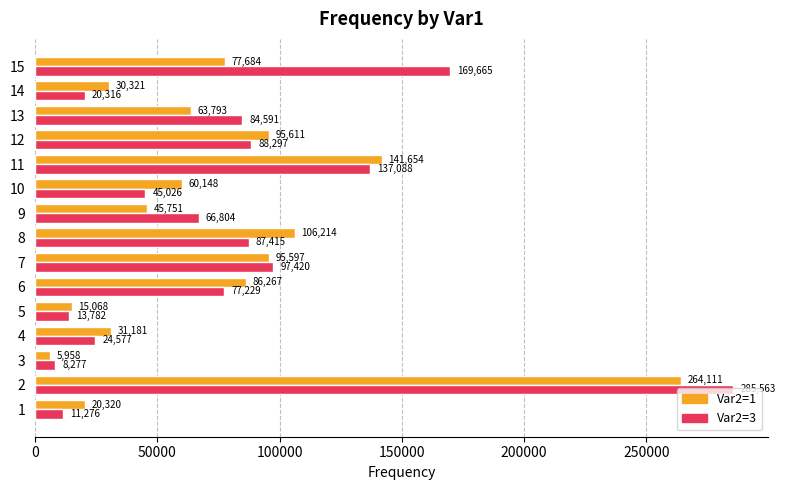

Which category has the highest value in the Var2=1 series?

2